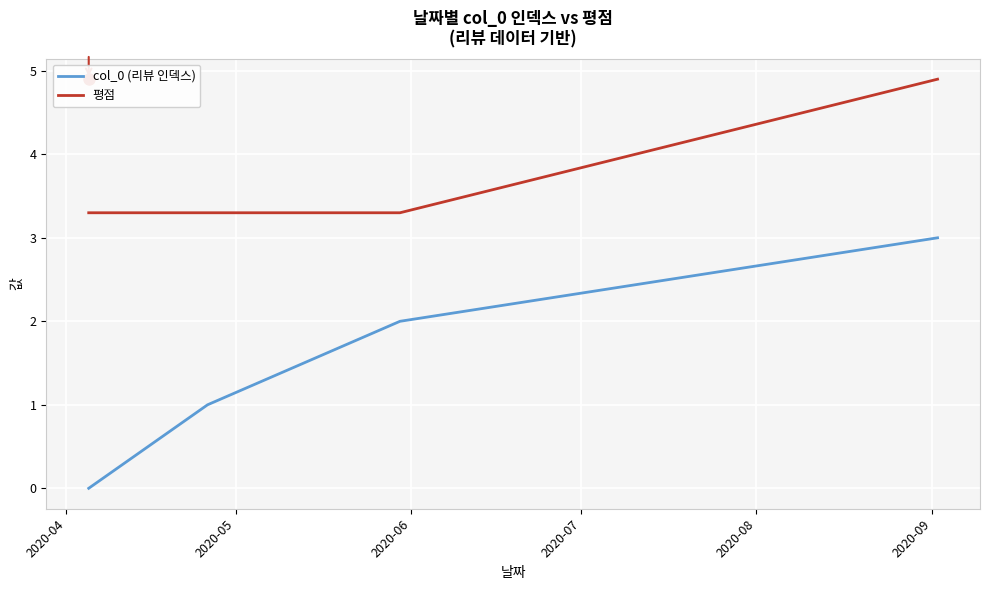

Count the col_0 (리뷰 인덱스) values in the range 1 to 3.

3